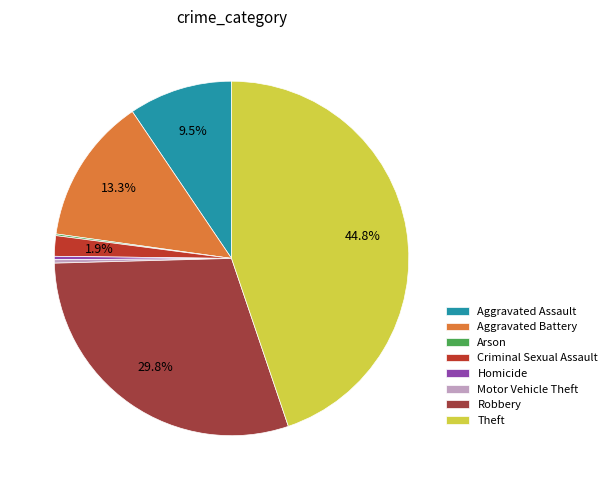

Is it true that Aggravated Assault is 18% of the pie?

False